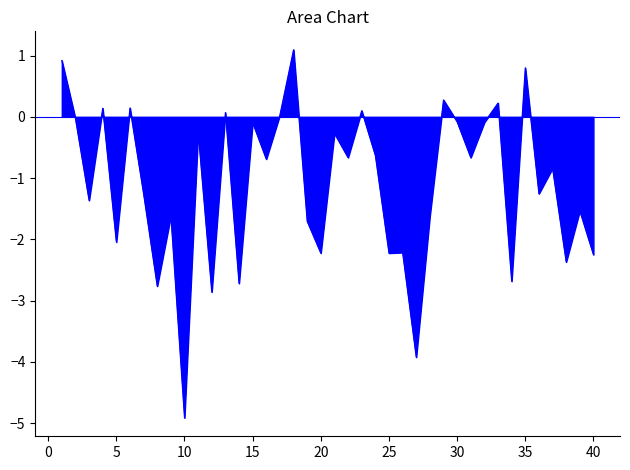

What is the difference between the maximum and minimum values?

6.0